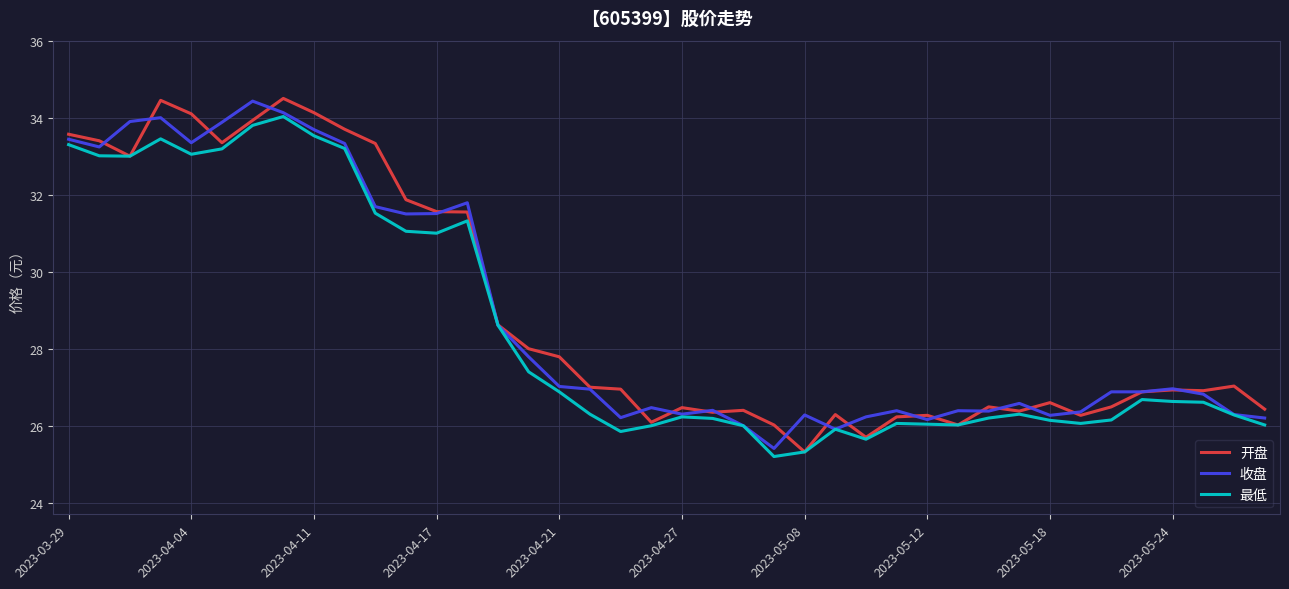

What is the maximum value for 最低?

34.0